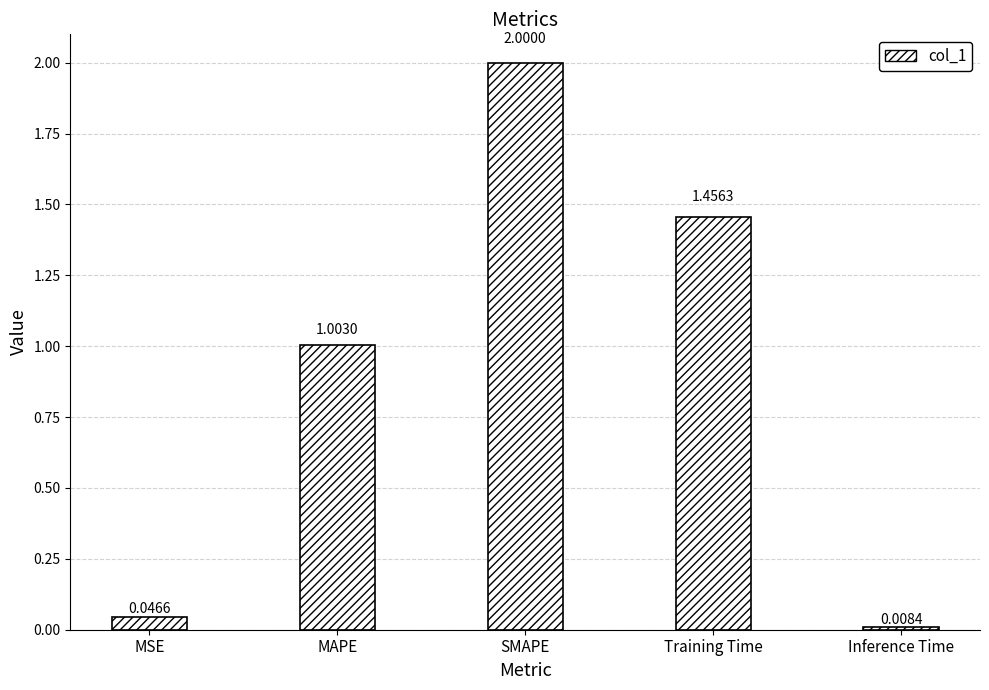

List the labels in order of value, smallest first.

Inference Time, MSE, MAPE, Training Time, SMAPE